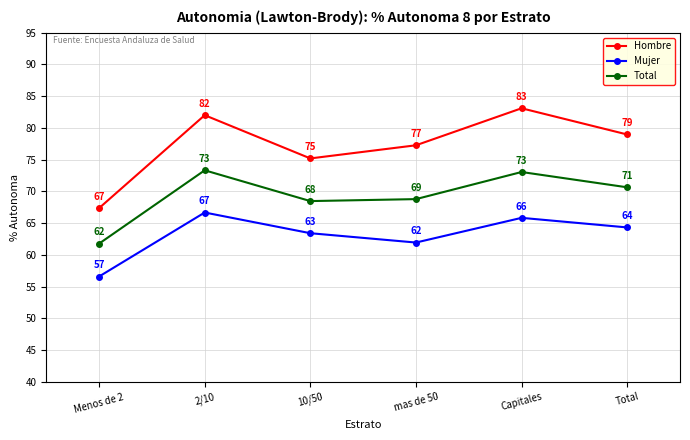

Is the value of Total at Menos de 2 greater than the value of Mujer at 2/10?

No